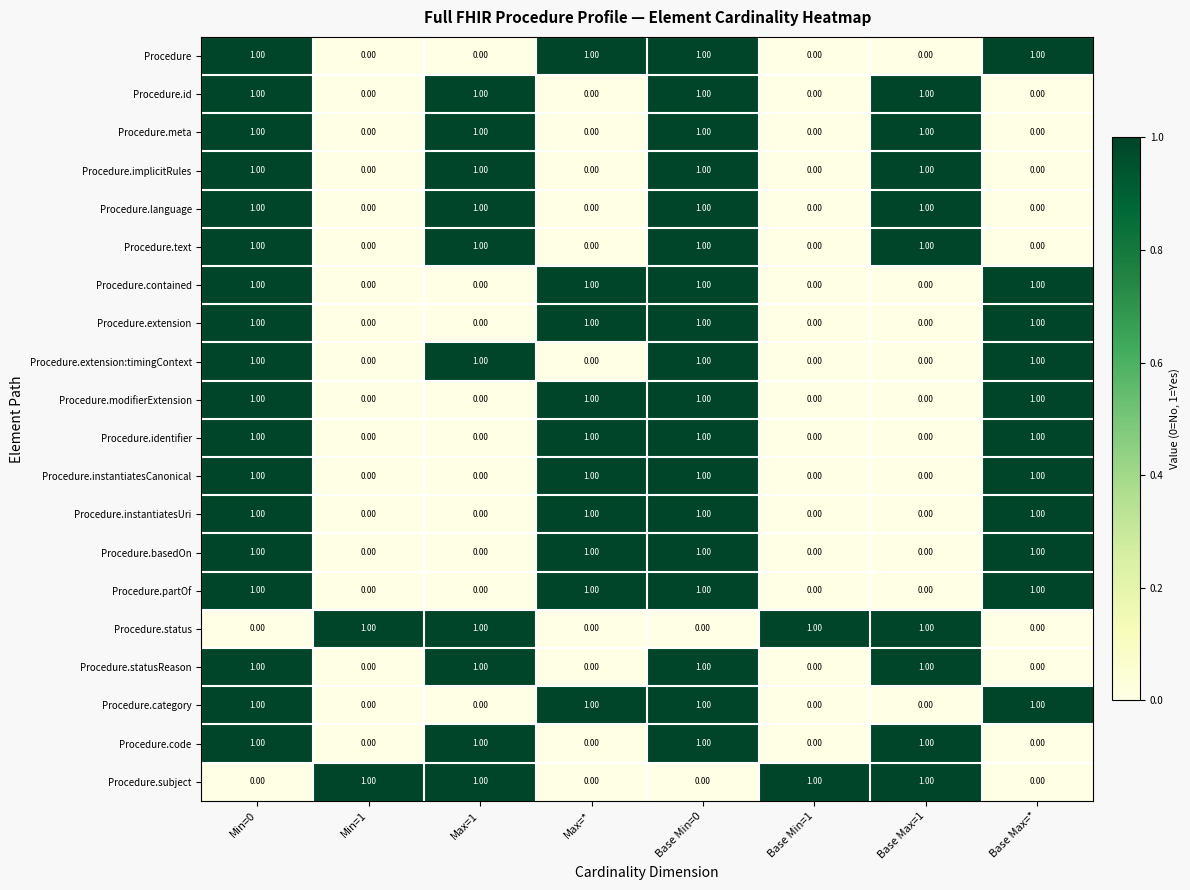

What is the sum of all Procedure.code values?

4